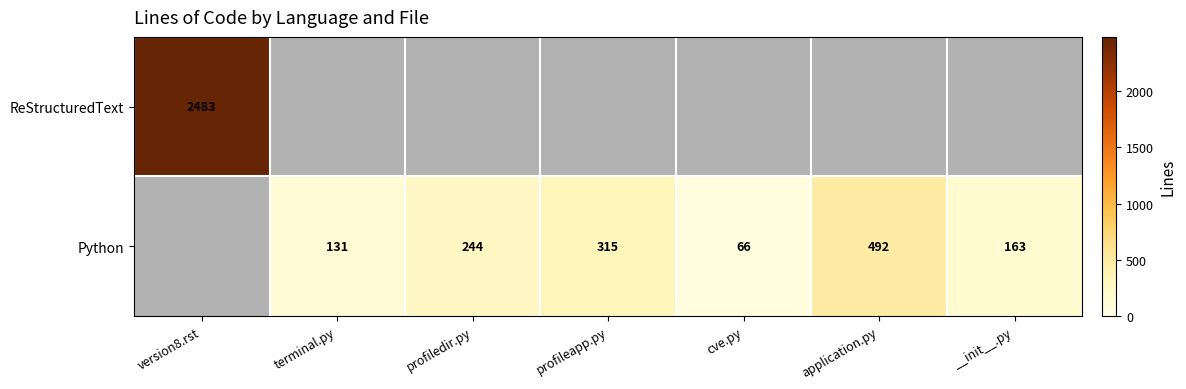

Which has a higher value, profiledir.py or profileapp.py?

profileapp.py